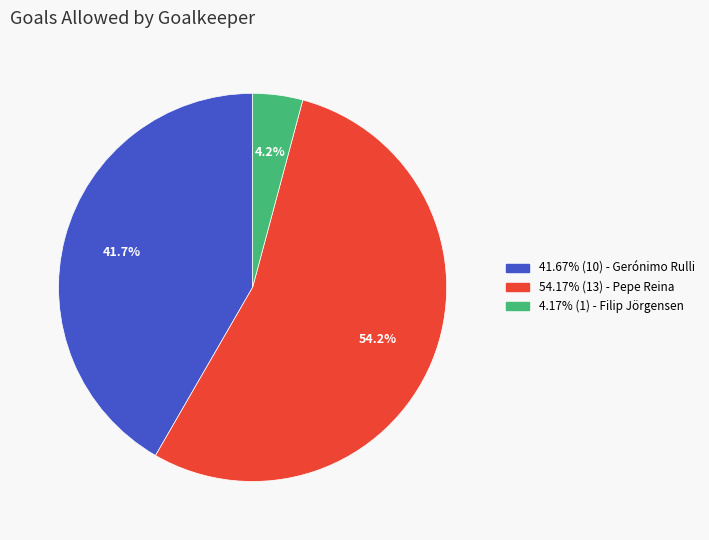

How many segments does this pie chart have?

3